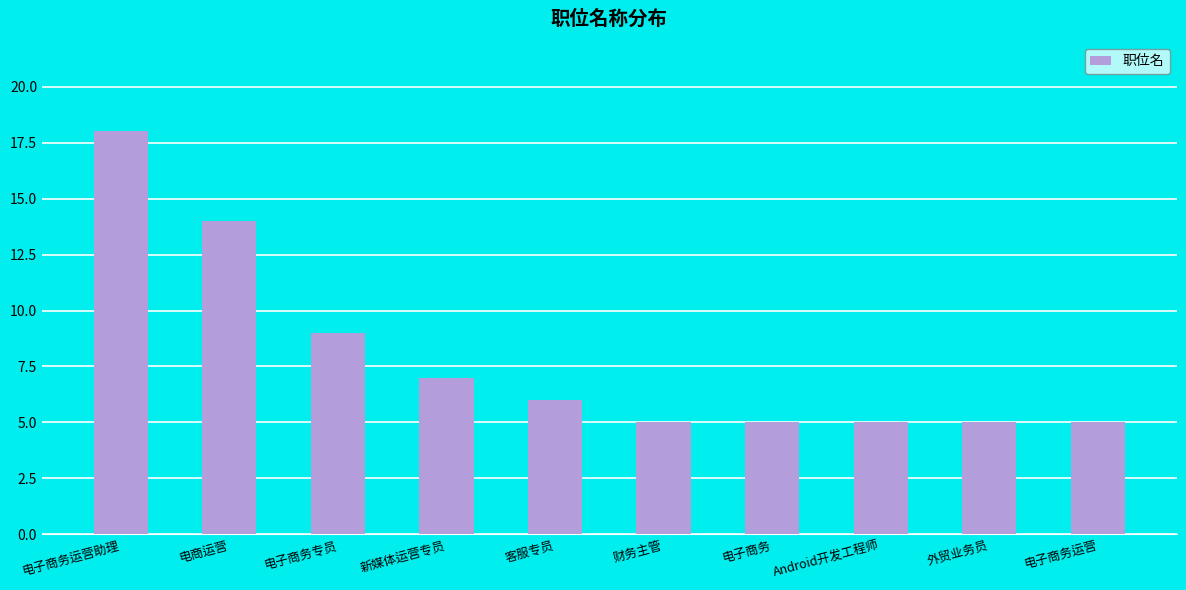

Which category has the highest value across all series?

电子商务运营助理